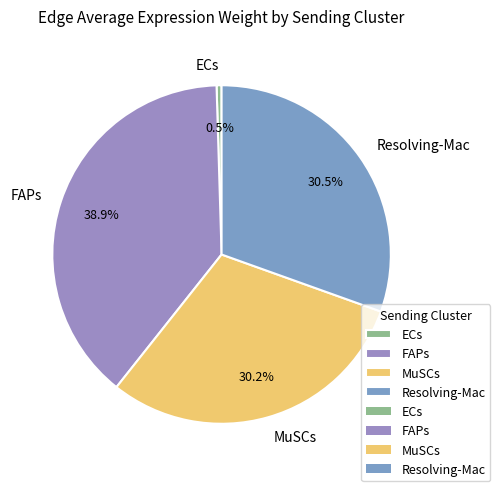

Count the number of slices in the pie.

4